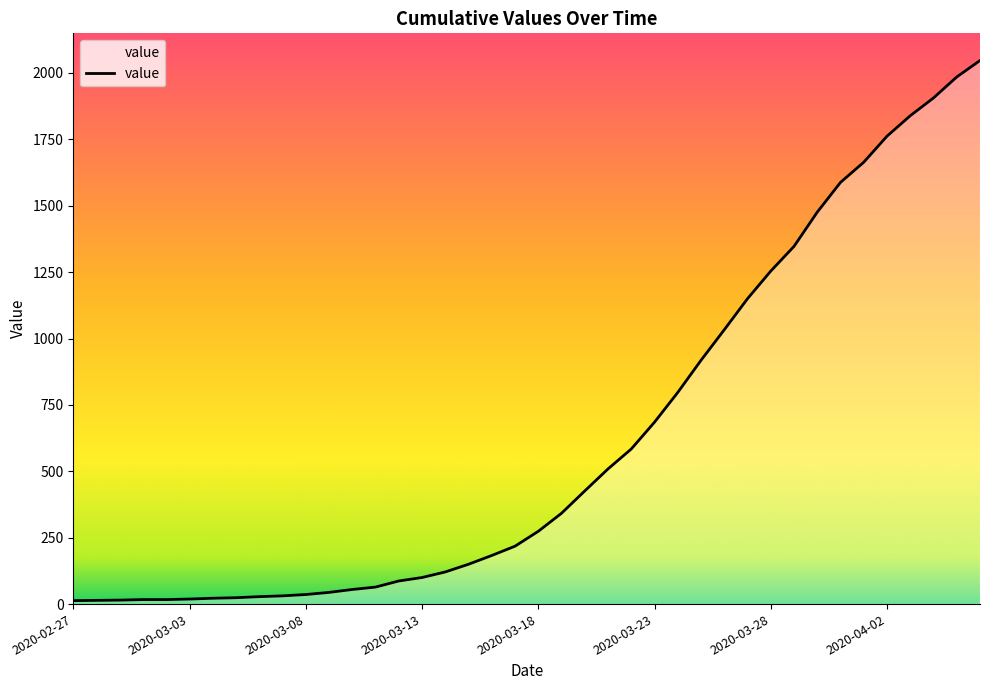

Does the chart display data point markers on the line(s)?

No